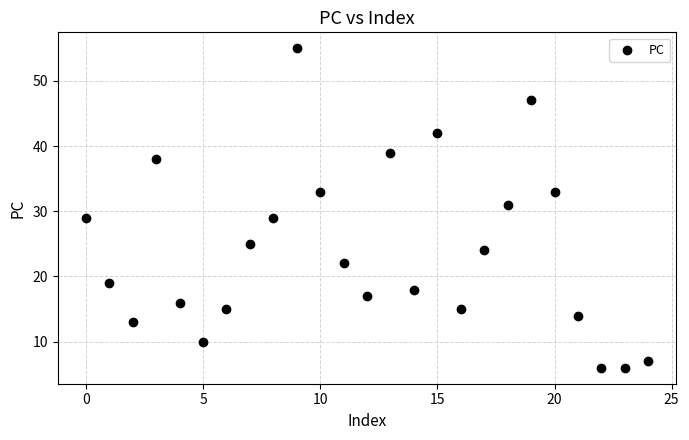

What is the range of Y values (max minus min)?

49